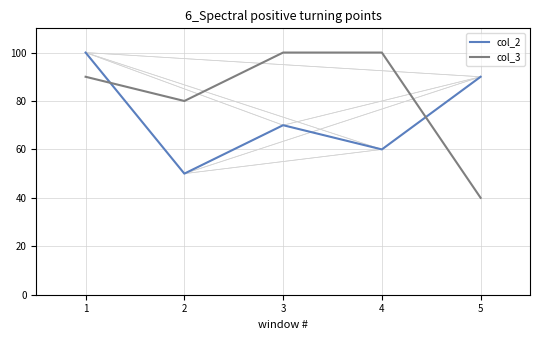

What is the difference between the highest and lowest values at 2?

30